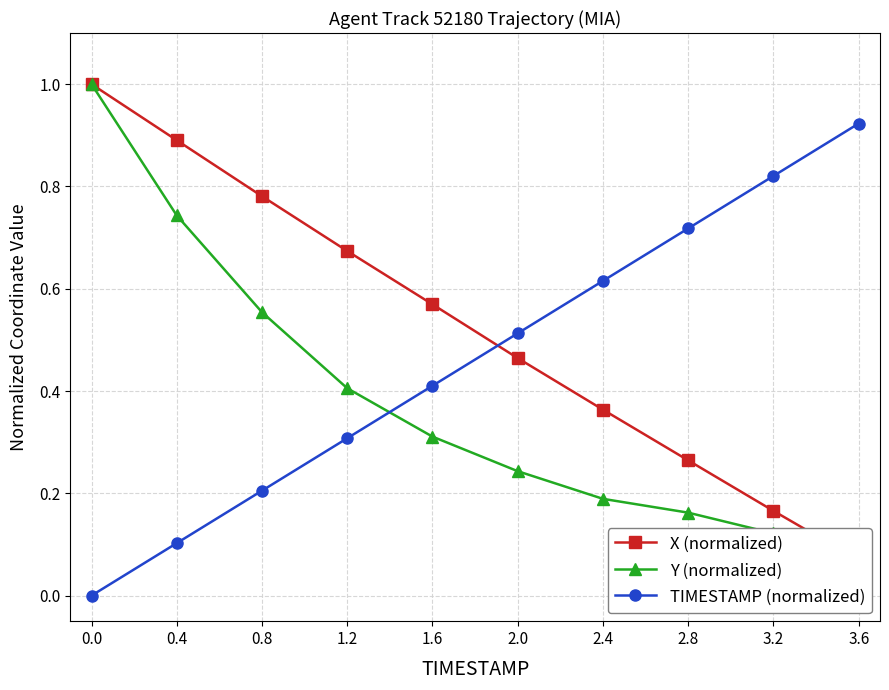

What position from the right is 0.0?

10